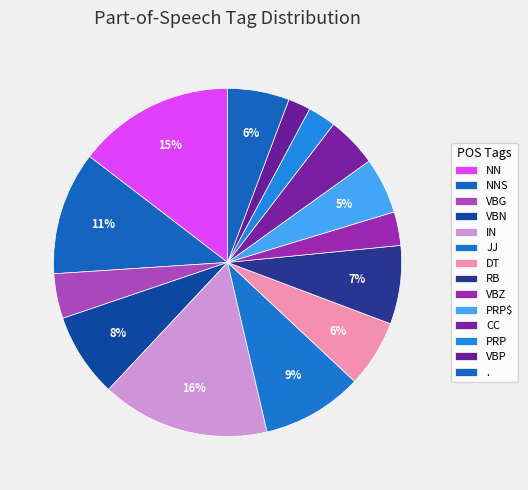

Count the number of slices in the pie.

14